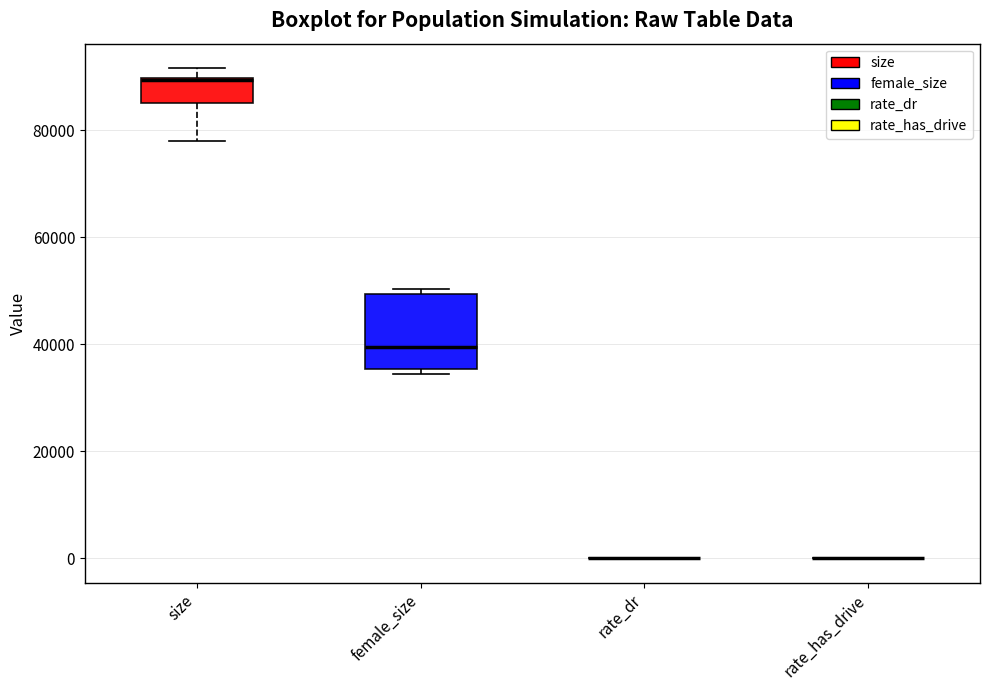

Comparing the boxes themselves (not the whiskers), which one is the tallest?

female_size